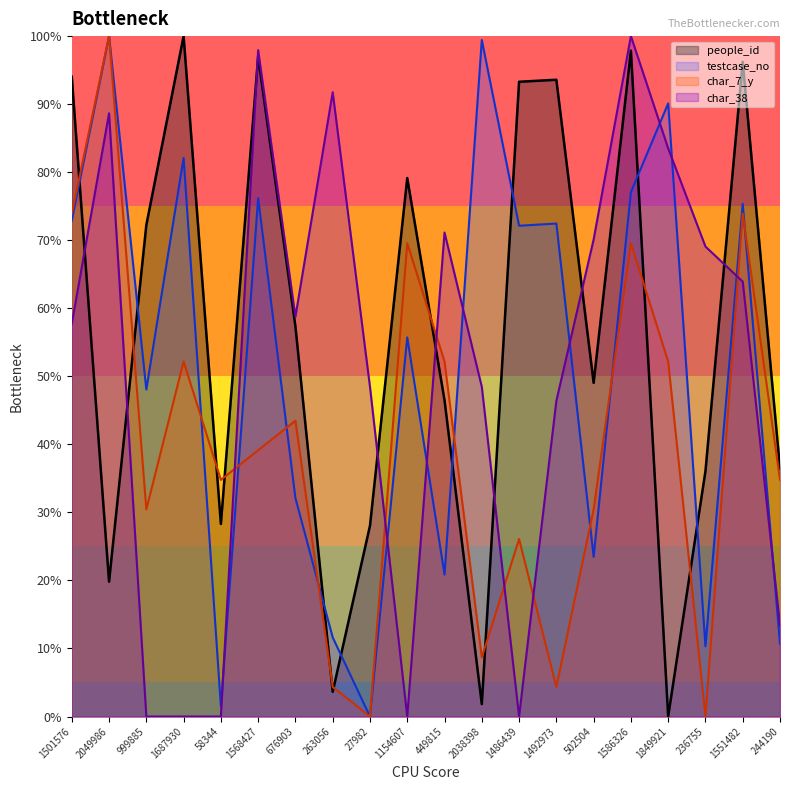

What is the sum of all char_7_y values?

800.0